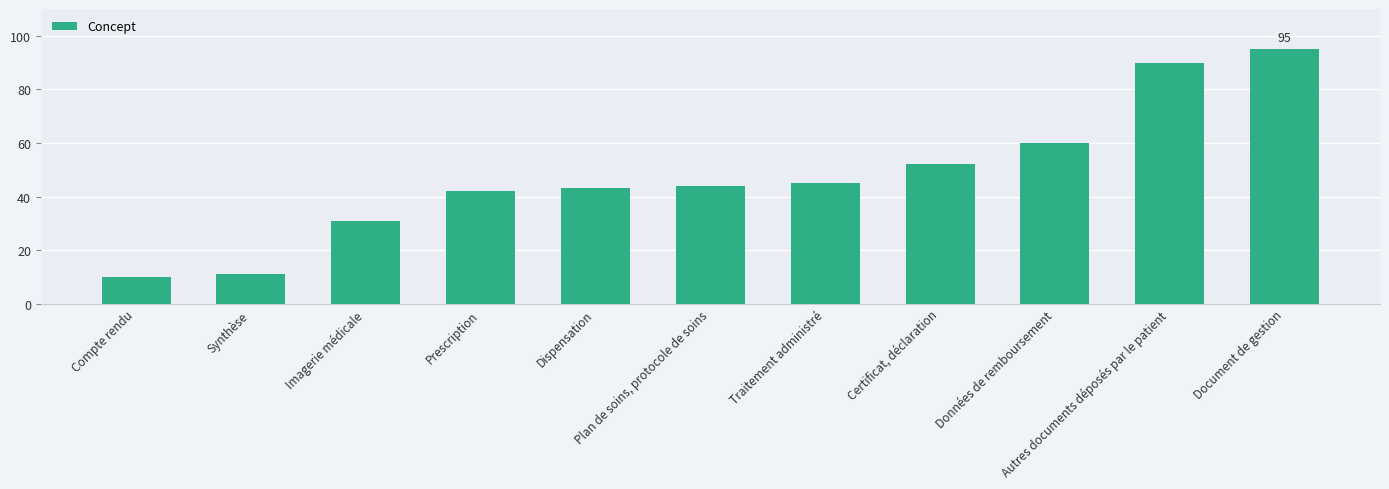

Is it true that the value at Certificat, déclaration is 87?

False